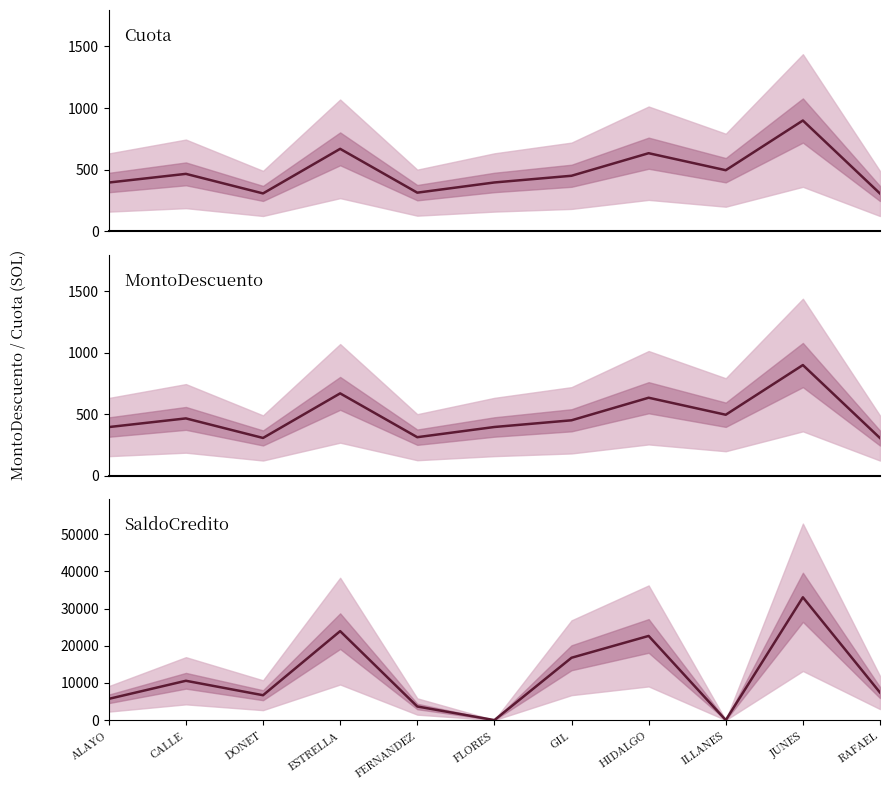

The MontoDescuento series shows 775.2 at GIL. True or false?

False